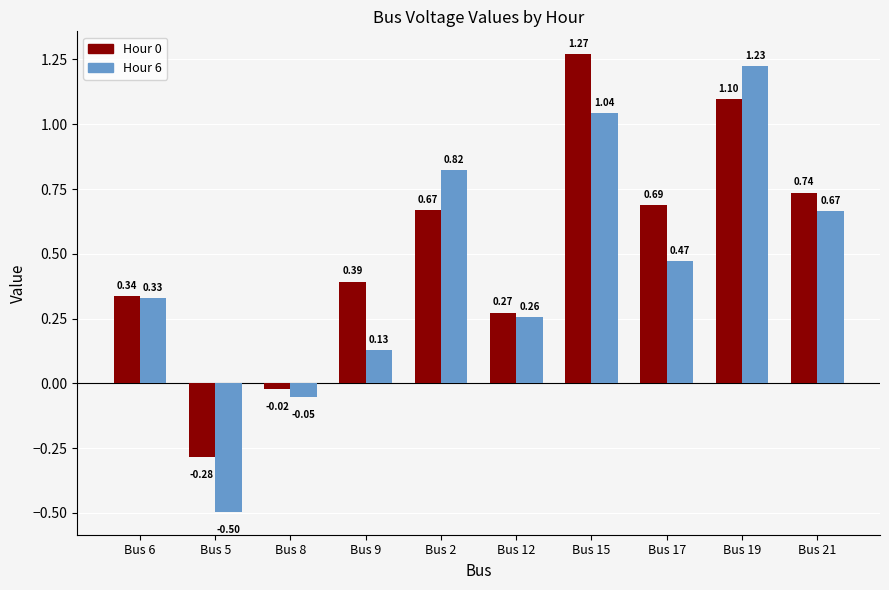

Which series has the largest range (max minus min)?

Hour 6